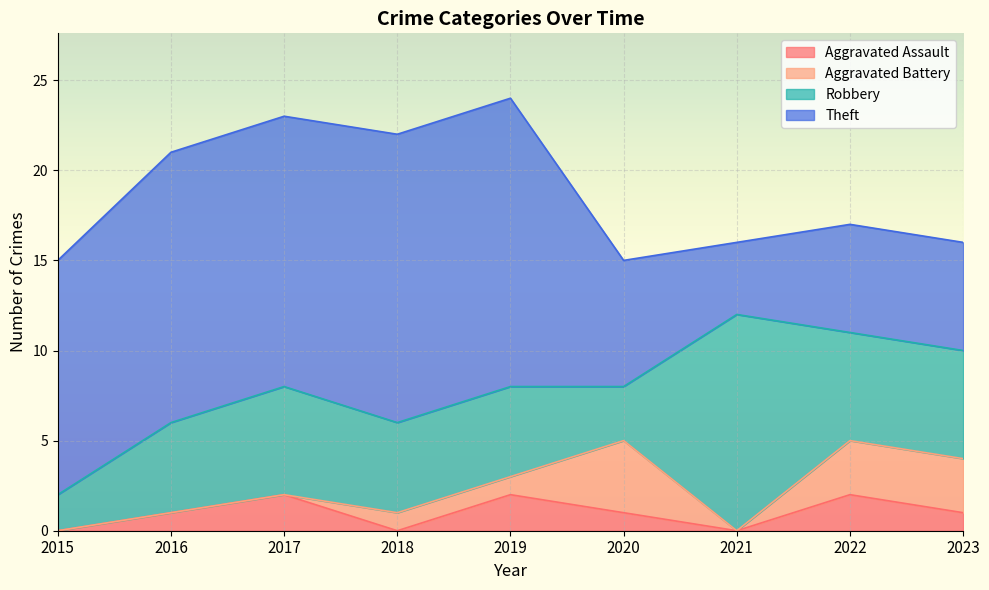

Rank the categories by Theft value from lowest to highest.

2021, 2022, 2023, 2020, 2015, 2016, 2017, 2018, 2019